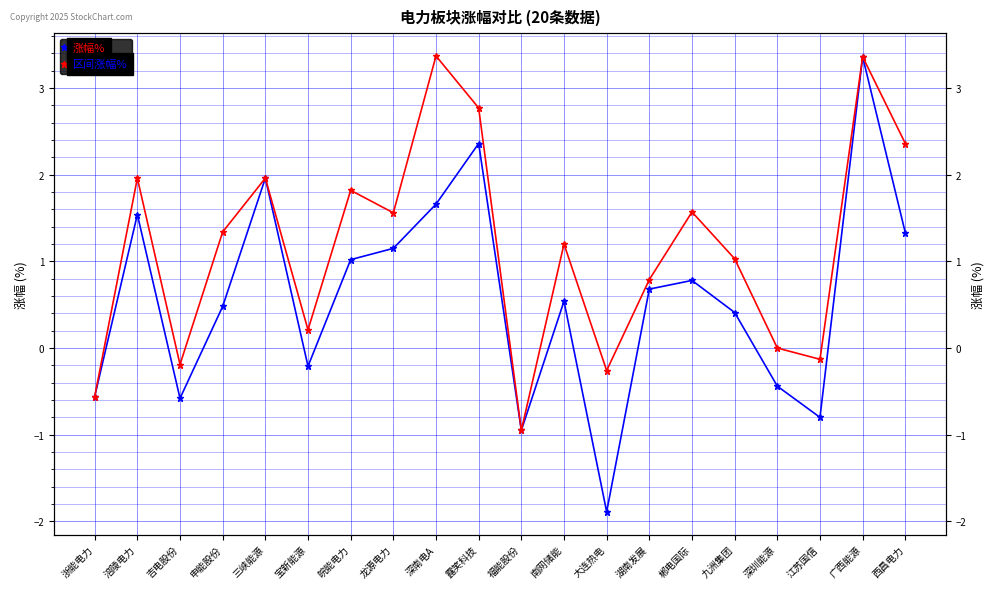

What is the difference between the maximum and minimum values in the 涨幅% series?

5.2